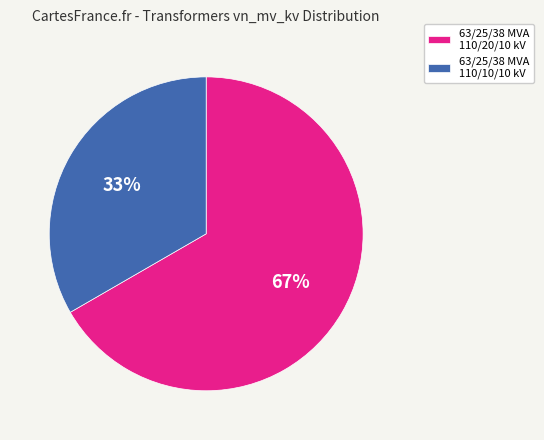

Combined, do 63/25/38 MVA 110/10/10 kV and 63/25/38 MVA 110/20/10 kV account for over 50%?

Yes